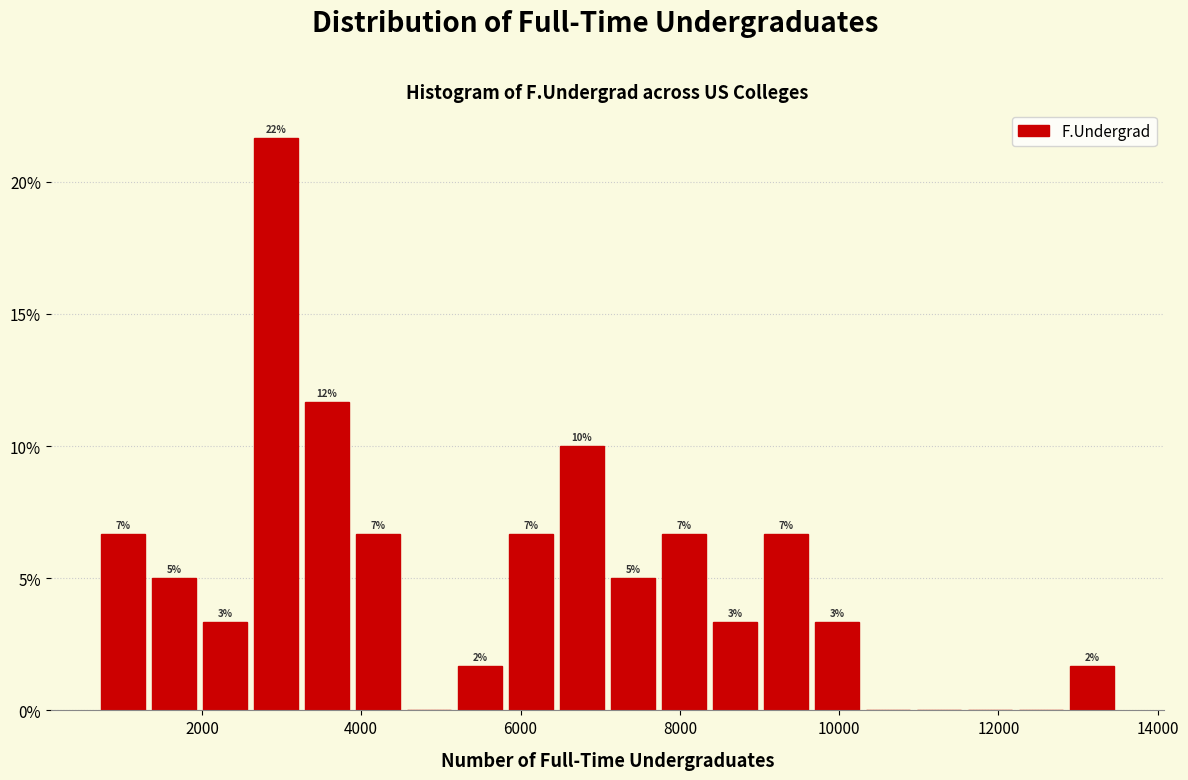

Around what value on the x-axis is the tallest bar? Give the approximate position of its centre, as read against the axis.

3000